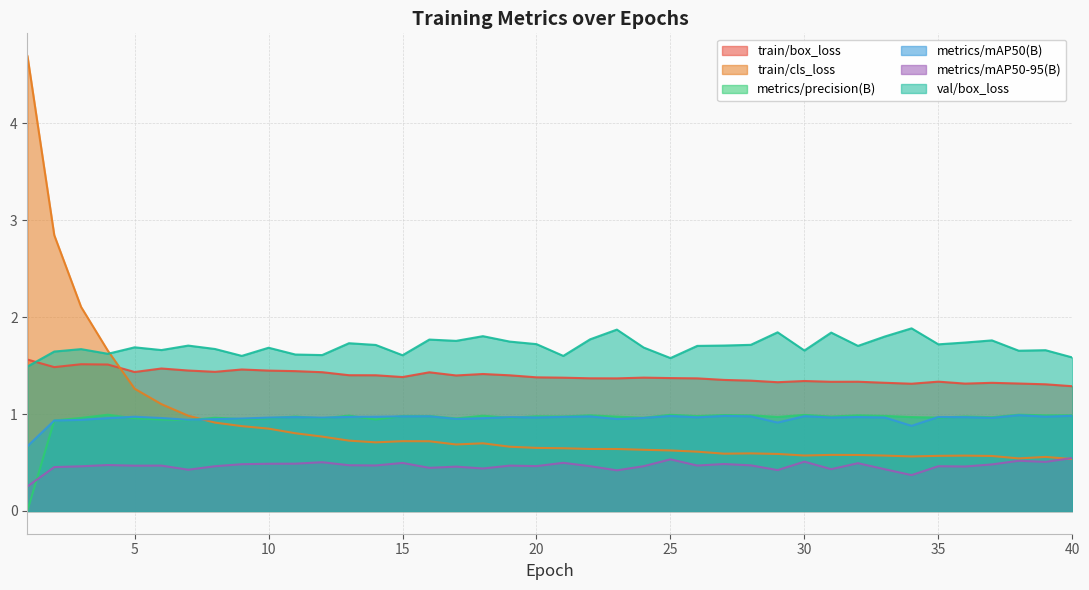

What are all the series names shown in the legend?

train/box_loss, train/cls_loss, metrics/precision(B), metrics/mAP50(B), metrics/mAP50-95(B), val/box_loss